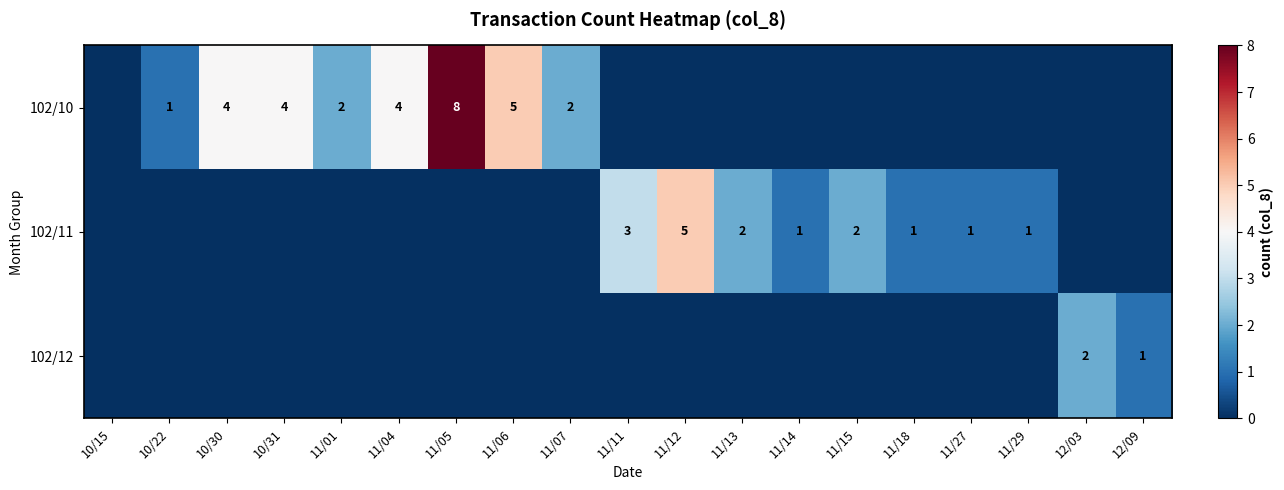

The value of 102/10 at 11/06 is 5. True or false?

True